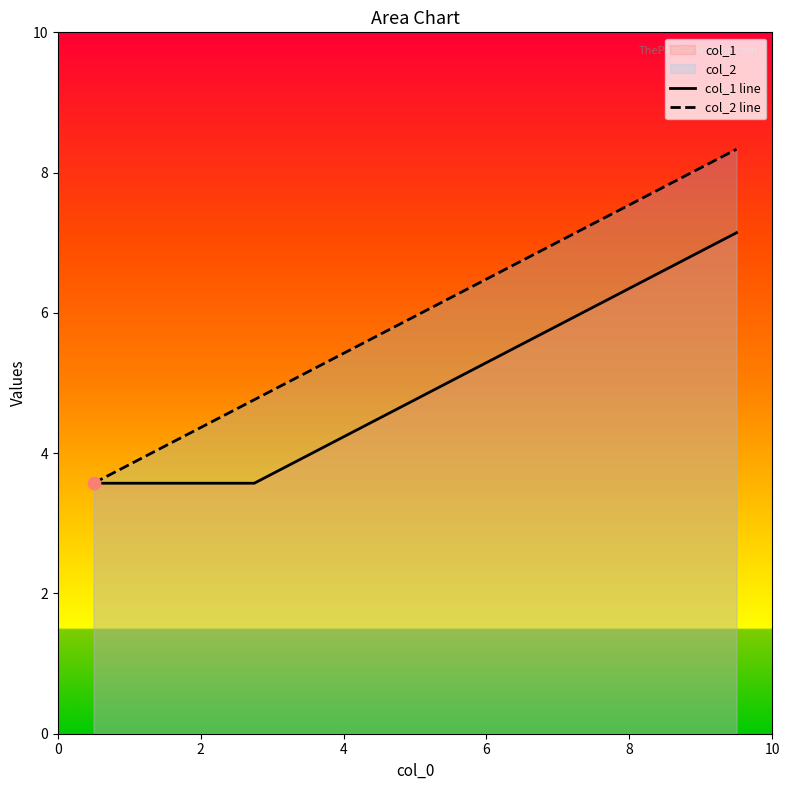

What are all the series names shown in the legend?

col_1 line, col_2 line